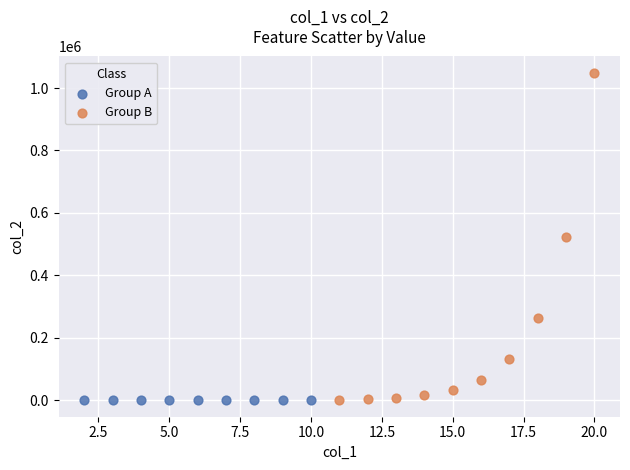

Which series reaches the maximum Y coordinate?

Group B